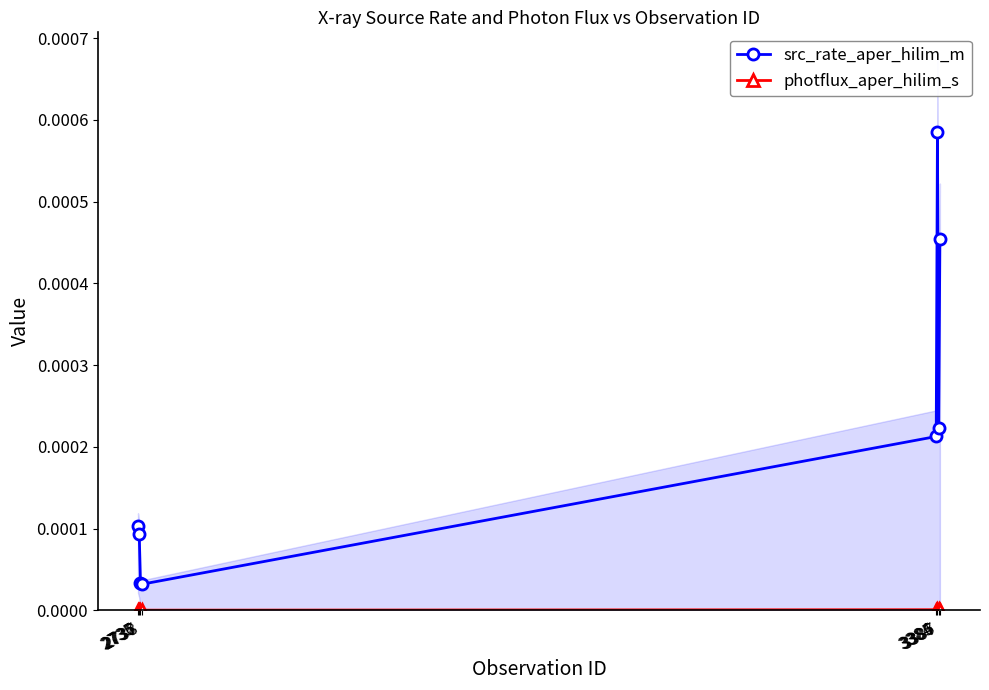

True or false: src_rate_aper_hilim_m and photflux_aper_hilim_s cross at least once.

False